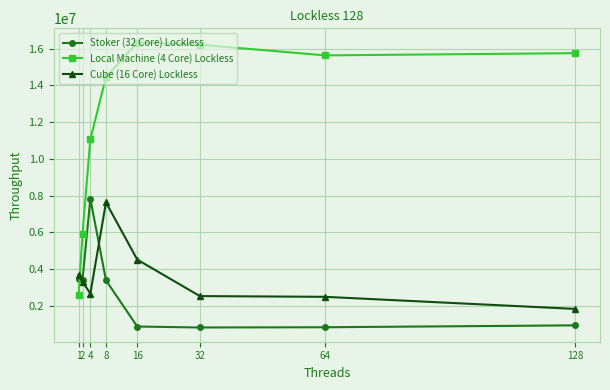

What is the difference between the maximum and minimum values in the Cube (16 Core) Lockless series?

5800970